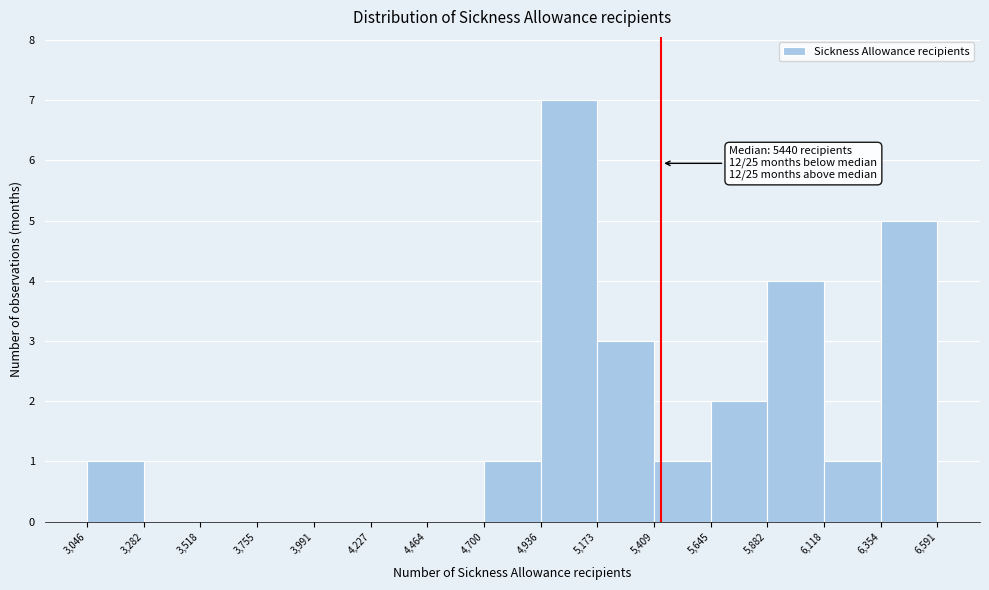

Over which range of the x-axis is the bar tallest?

4,936 to 5,173